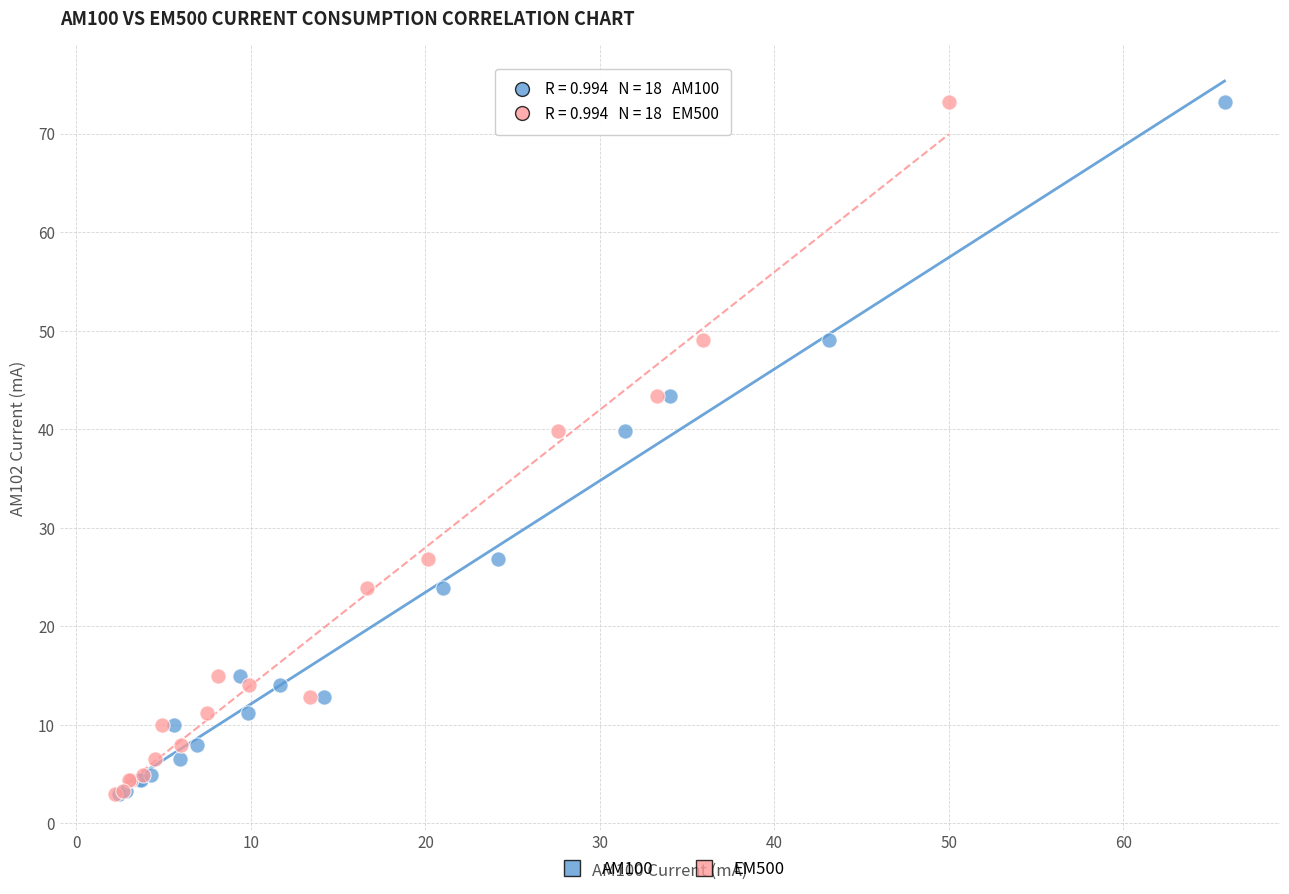

What are all the series names shown in the legend?

AM100, EM500